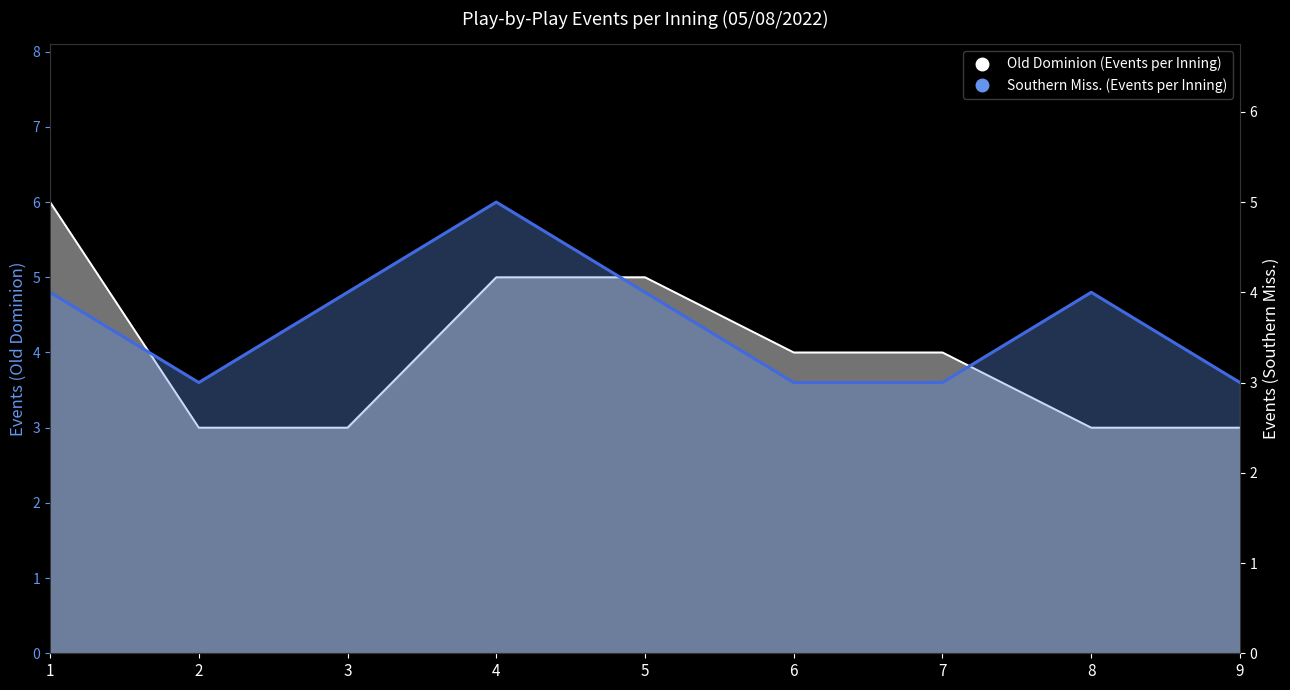

True or false: Southern Miss. (Events per Inning) has a value of 3 at 7.

True